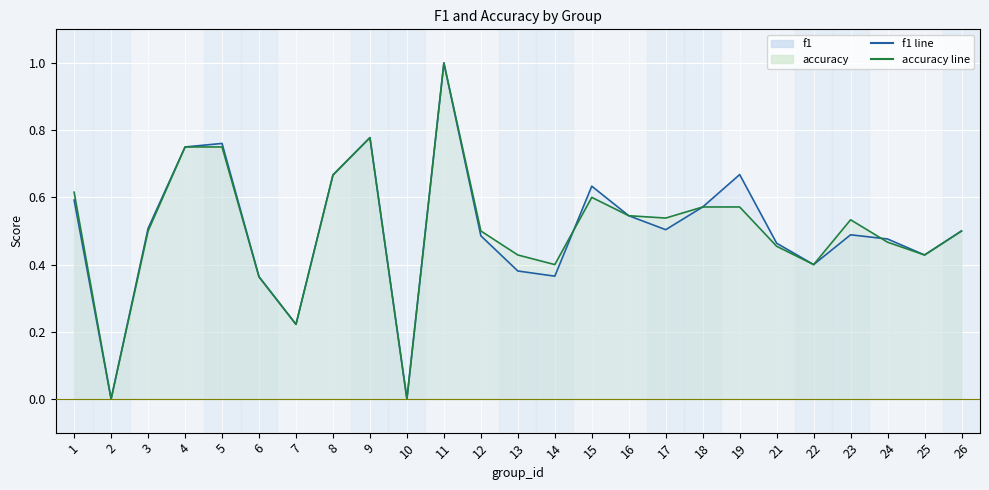

In accuracy, how many points are higher than both neighbors (excluding endpoints)?

4